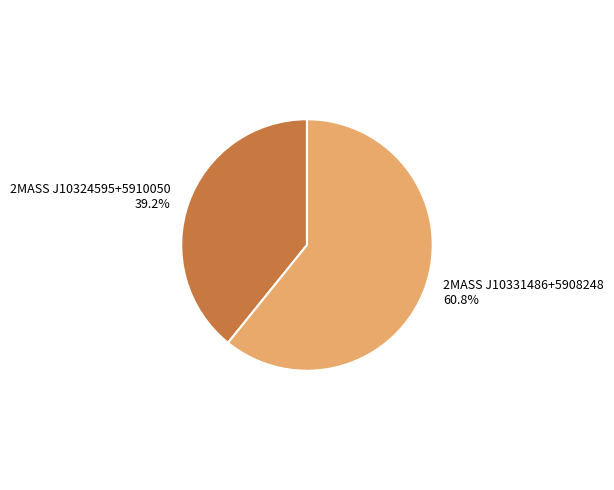

Which slice is the largest?

2MASS J10331486+5908248